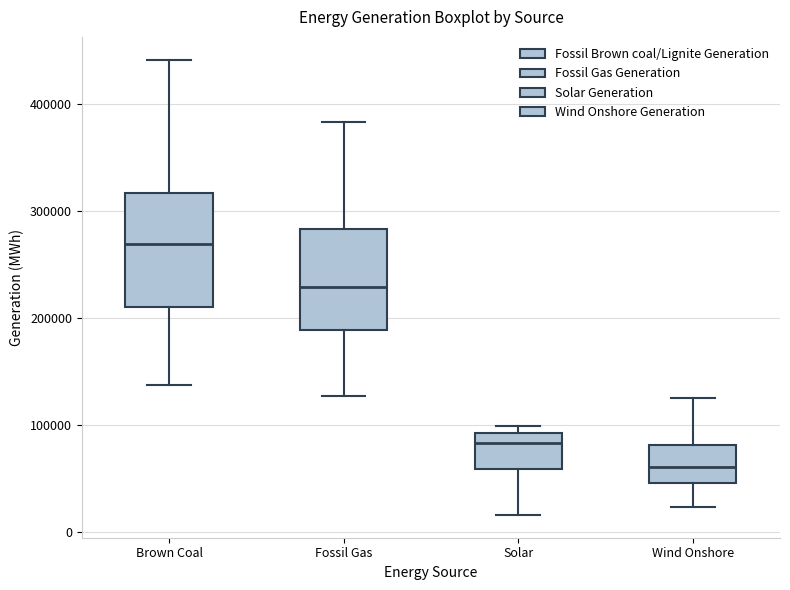

Where is the upper edge of the box for Fossil Gas on the y-axis? The values are not printed on the chart, so give them approximately, as read against the axis.

280000